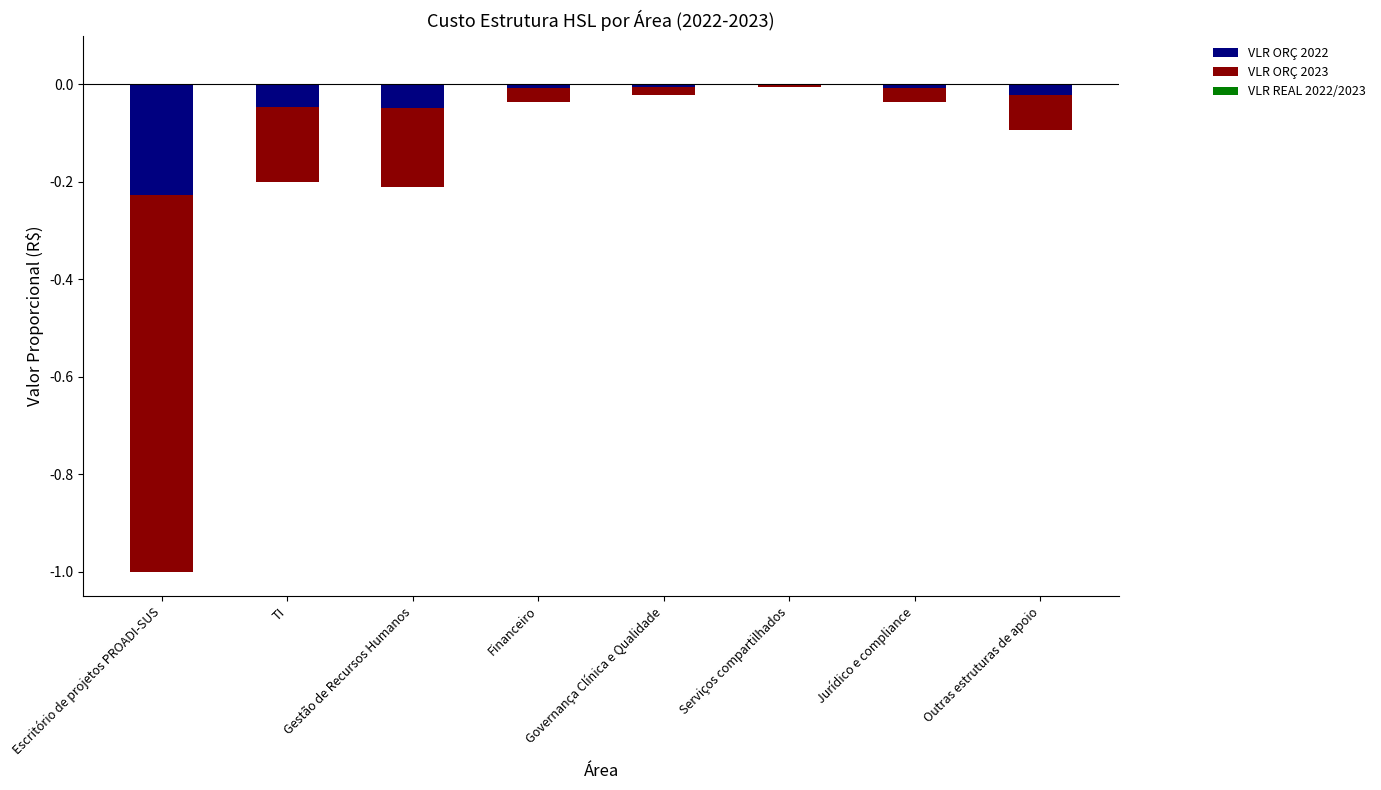

At which label does VLR ORÇ 2022 reach its peak?

Serviços compartilhados